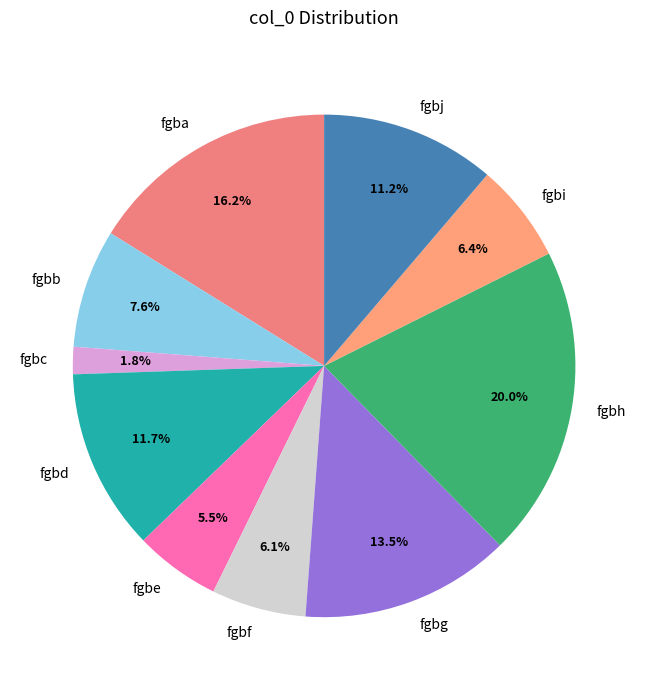

To the nearest percent, what percentage of the pie is fgbh?

20%